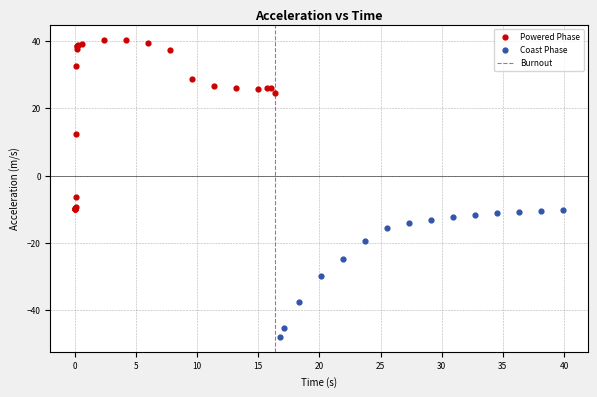

Which series contains the highest Y value?

Powered Phase